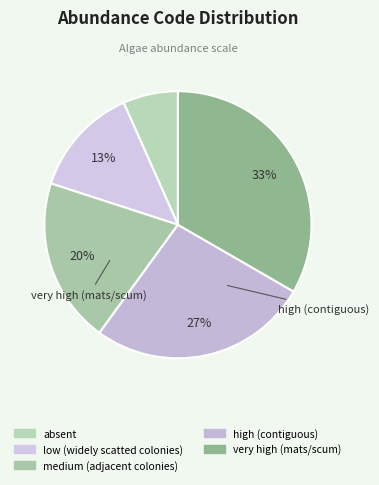

Rank the categories by value from highest to lowest.

very high (mats/scum), high (contiguous), medium (adjacent colonies), low (widely scatted colonies), absent